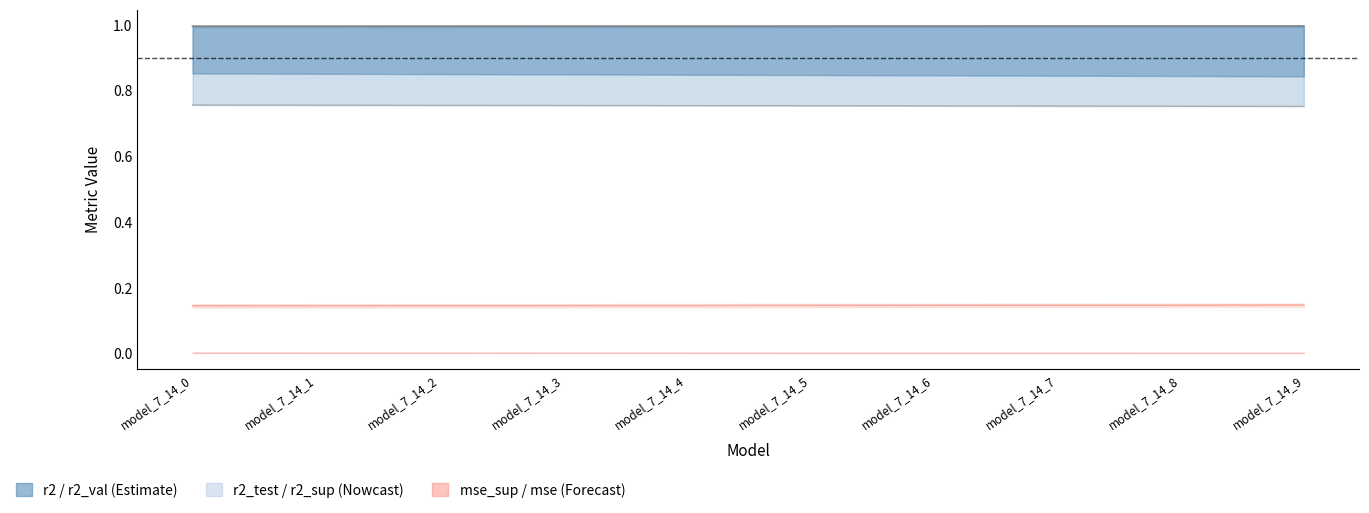

Which series has the largest range (max minus min)?

r2_val